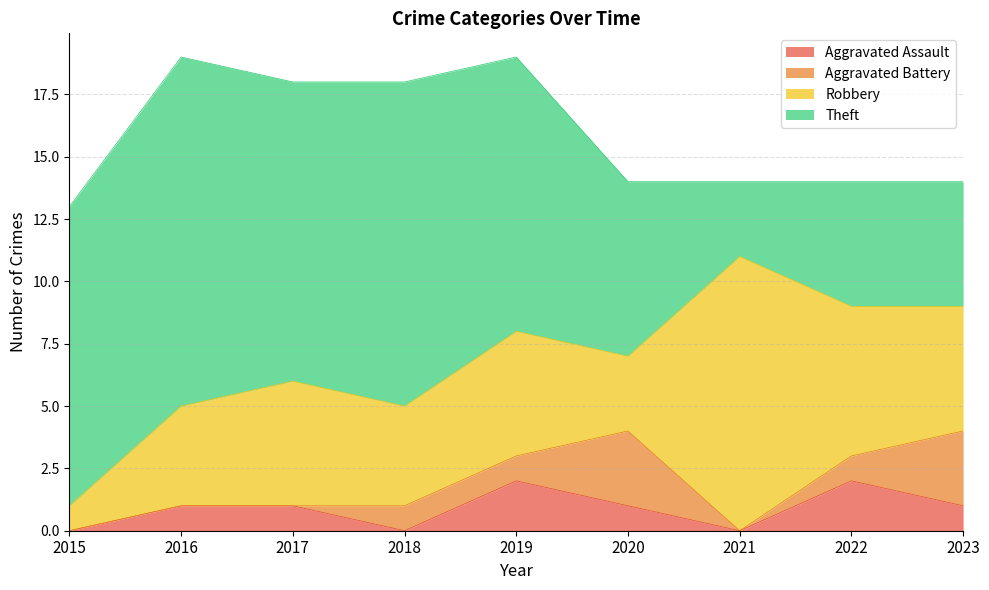

How many series are shown in this chart?

4